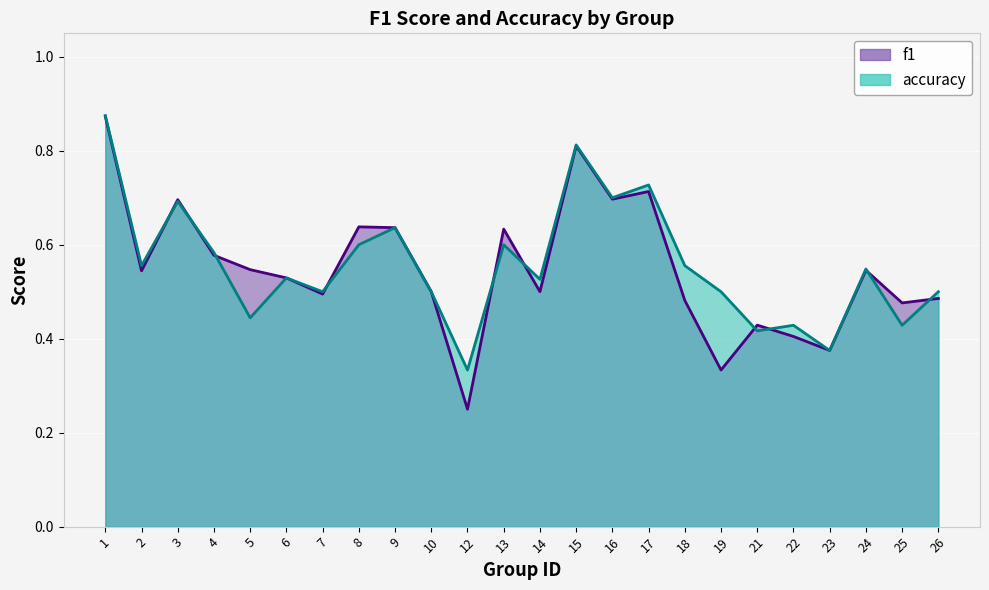

What value does the f1 series have at 16?

0.7